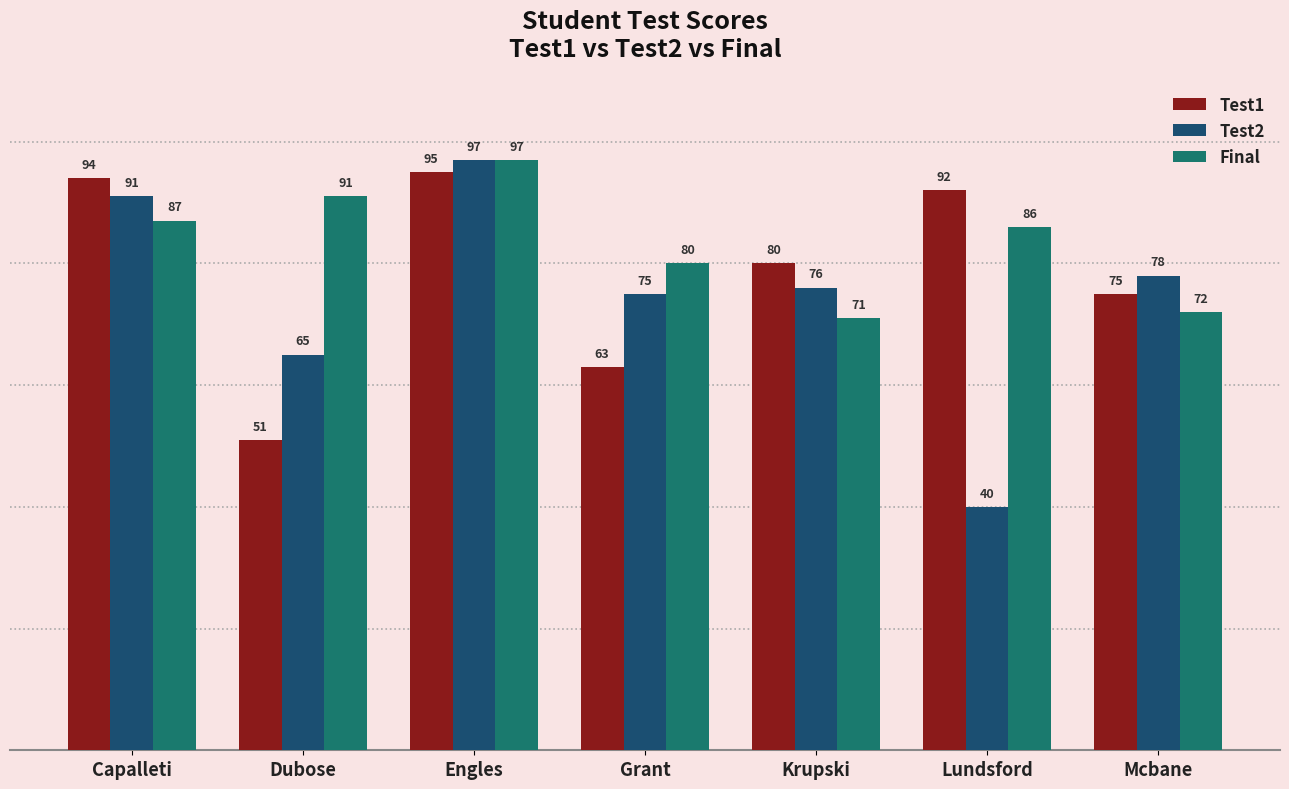

How many data points in Final are less than 86?

3